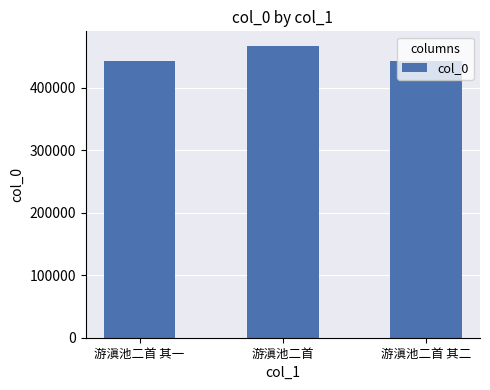

Count the number of categories in the chart.

3